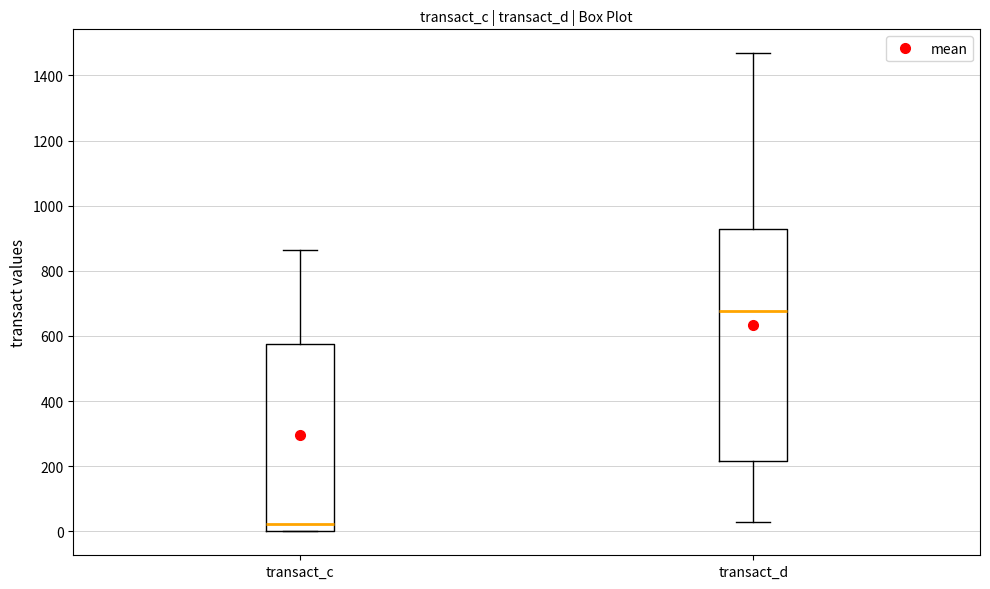

Comparing the boxes themselves (not the whiskers), which one is the tallest?

transact_d